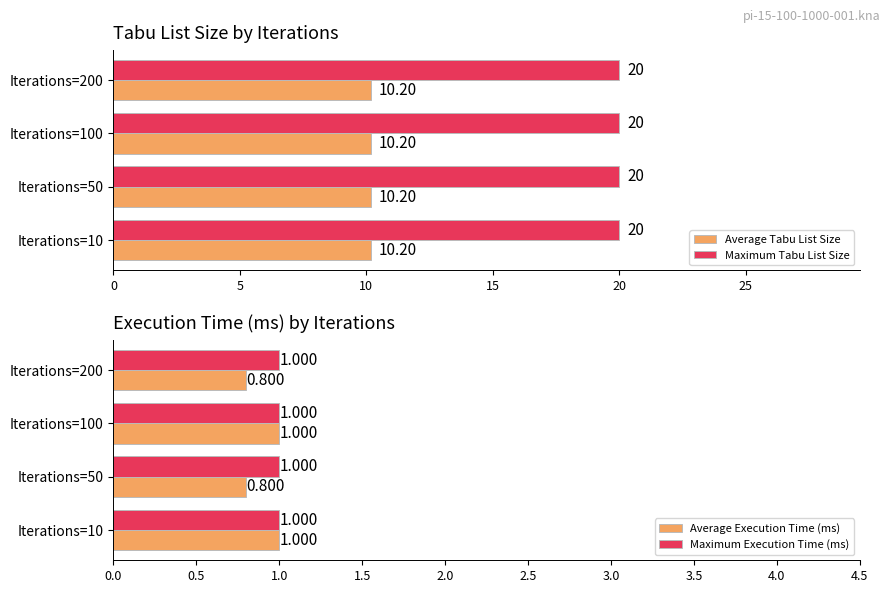

What is the average value of the Maximum Tabu List Size series?

20.0